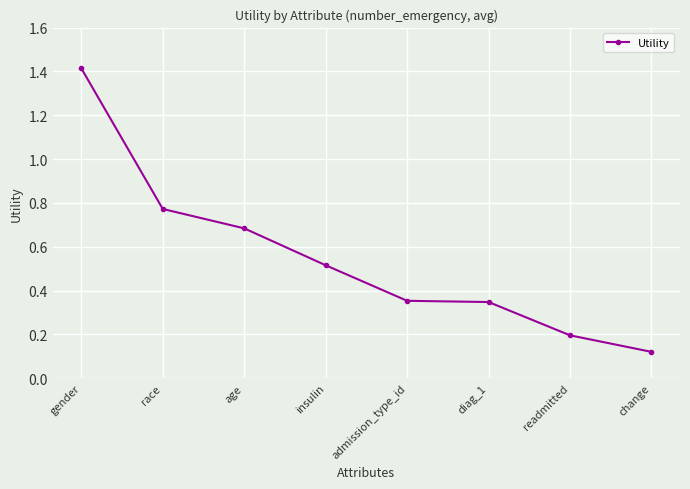

How many lines are shown in the chart?

1